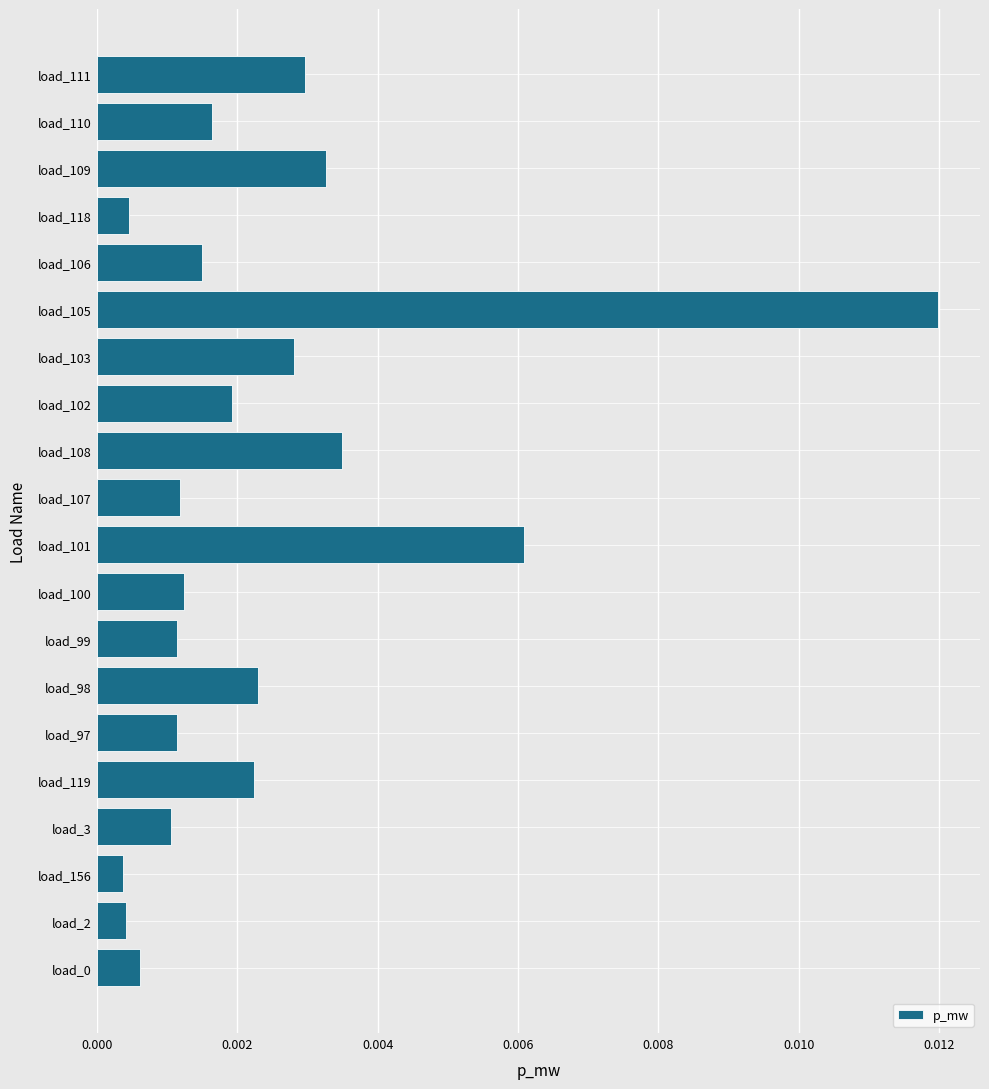

At which category does the chart reach its peak across all series?

load_105